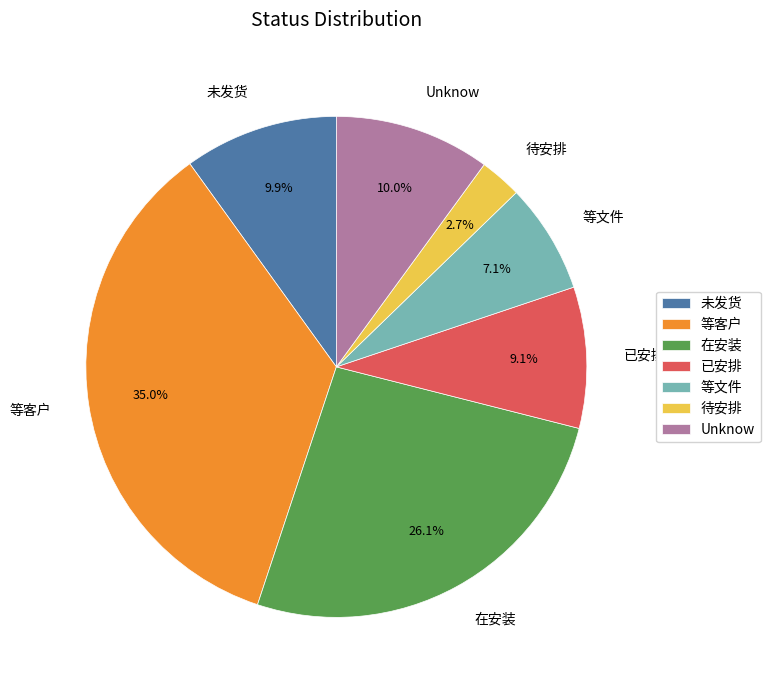

Does Unknow represent more than half of the total?

No